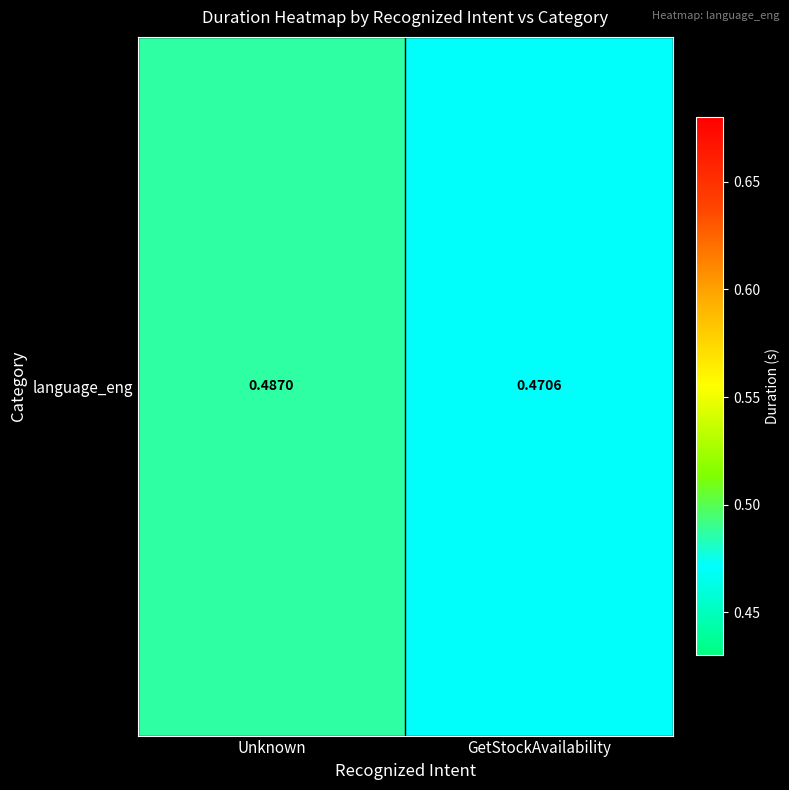

Between Unknown and GetStockAvailability, which is larger?

Unknown